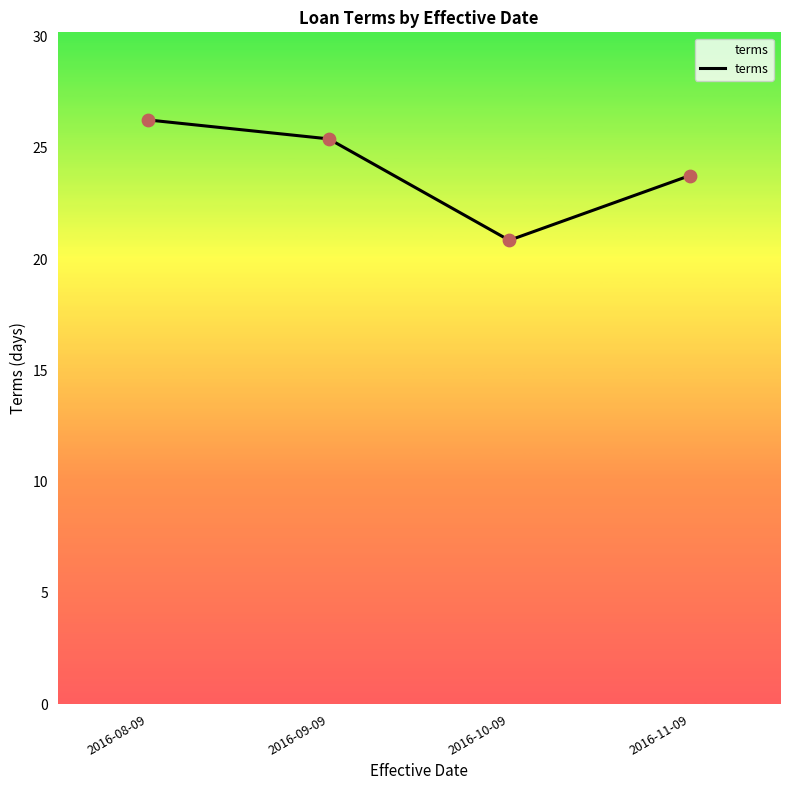

Approximately how many times larger is the value at 2016-08-09 compared to 2016-10-09?

1.3